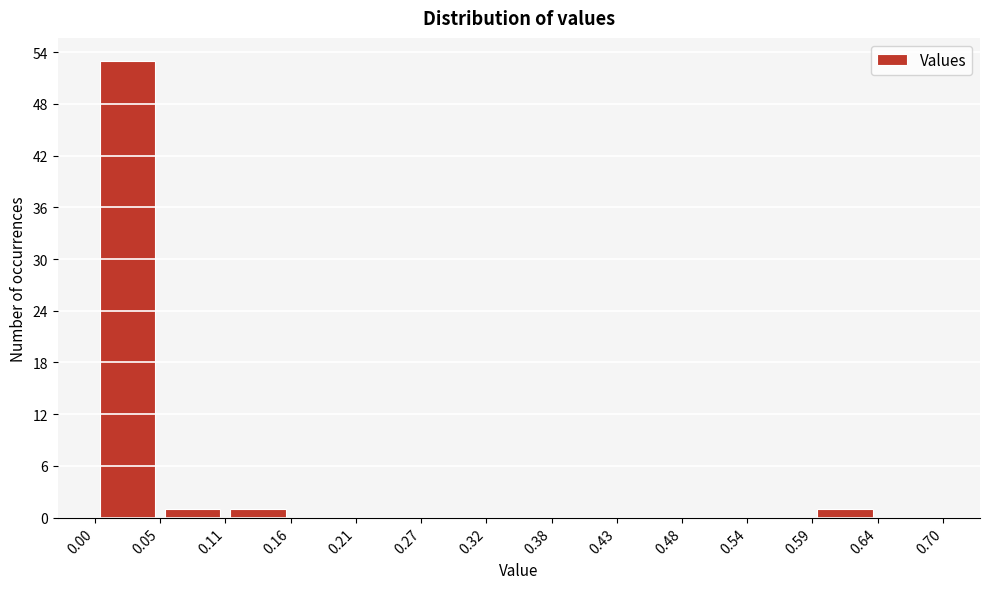

Reading left to right, list every bar in this chart as the range it spans on the x-axis followed by its height. The values are not printed on the chart, so give them approximately, as read against the axis.

0.00 to 0.05: 53
0.05 to 0.11: 1
0.11 to 0.16: 1
0.16 to 0.21: 0
0.21 to 0.27: 0
0.27 to 0.32: 0
0.32 to 0.38: 0
0.38 to 0.43: 0
0.43 to 0.48: 0
0.48 to 0.54: 0
0.54 to 0.59: 0
0.59 to 0.64: 1
0.64 to 0.70: 0